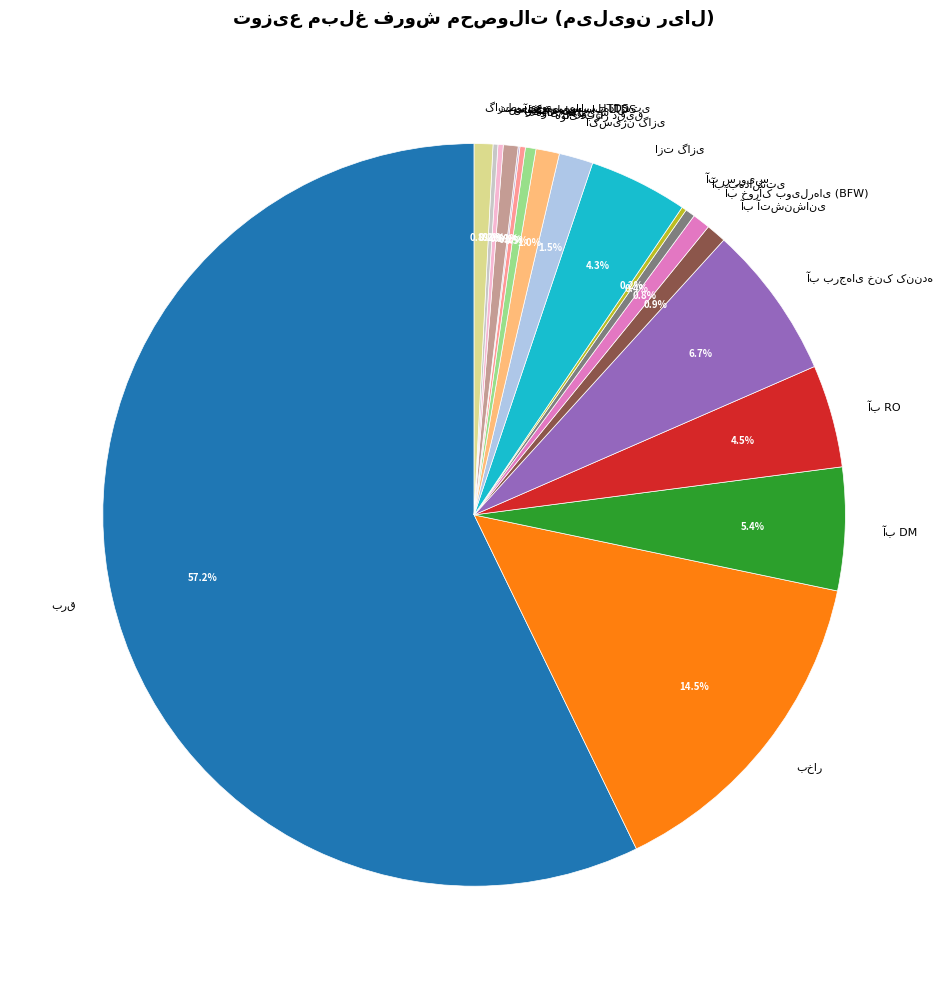

Is there a majority slice in this chart?

Yes